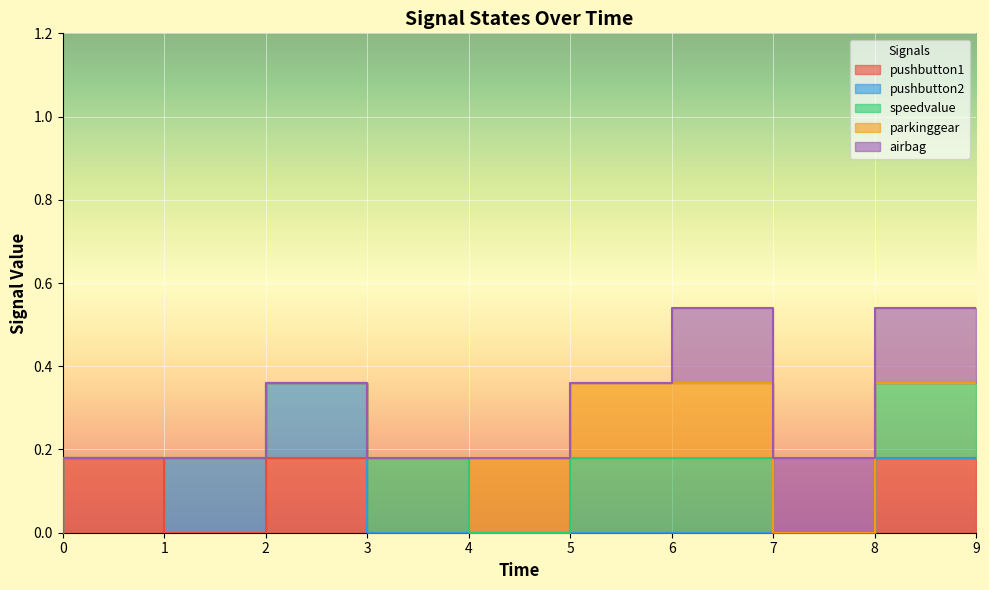

How many times do speedvalue and pushbutton1 cross each other?

1